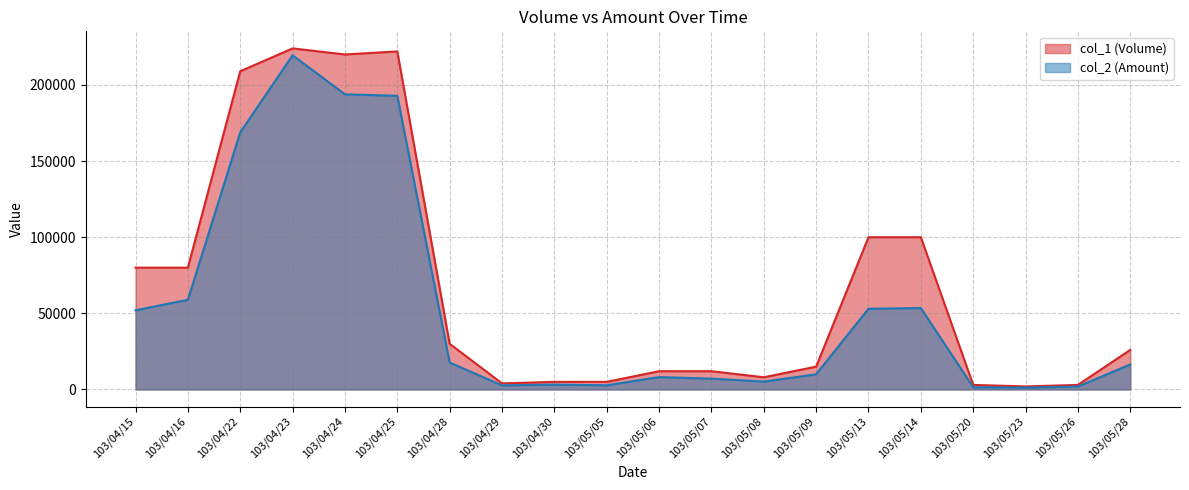

Is the value of col_2 (Amount) at 103/04/23 greater than the value of col_1 (Volume) at 103/05/26?

Yes